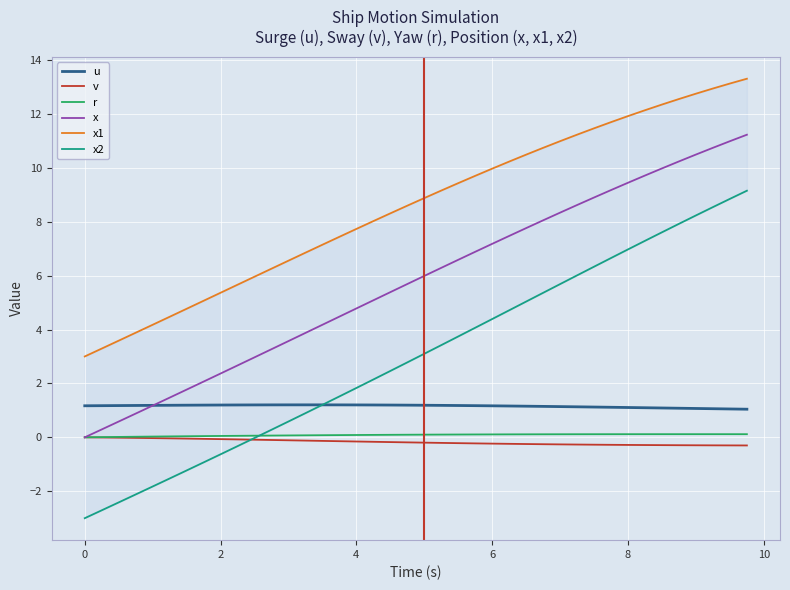

How many intersections are there between x and u?

1